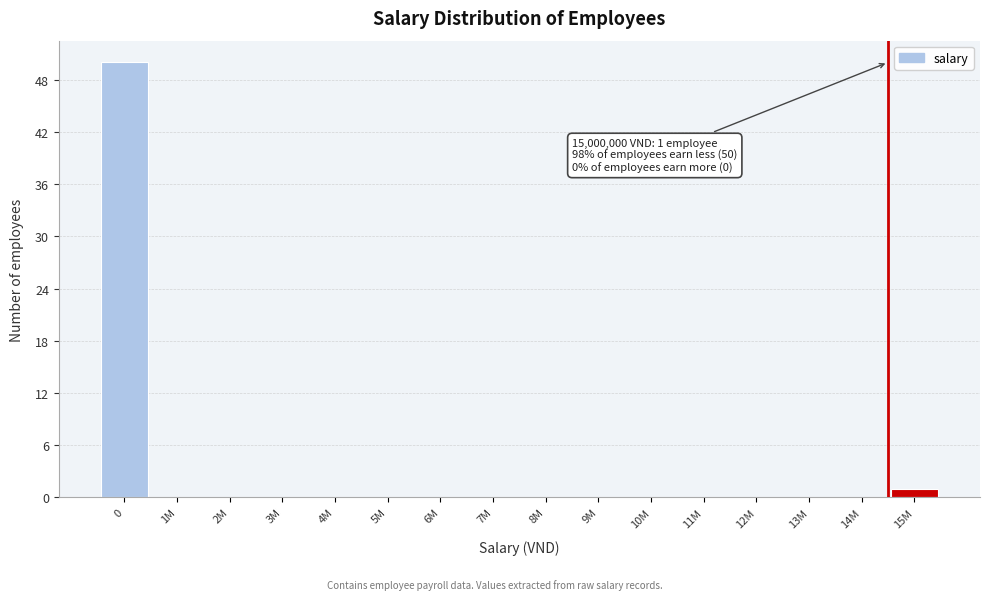

Reading left to right, extract all data points from this chart.

0=50	1M=0	2M=0	3M=0	4M=0	5M=0	6M=0	7M=0	8M=0	9M=0	10M=0	11M=0	12M=0	13M=0	14M=0	15M=1